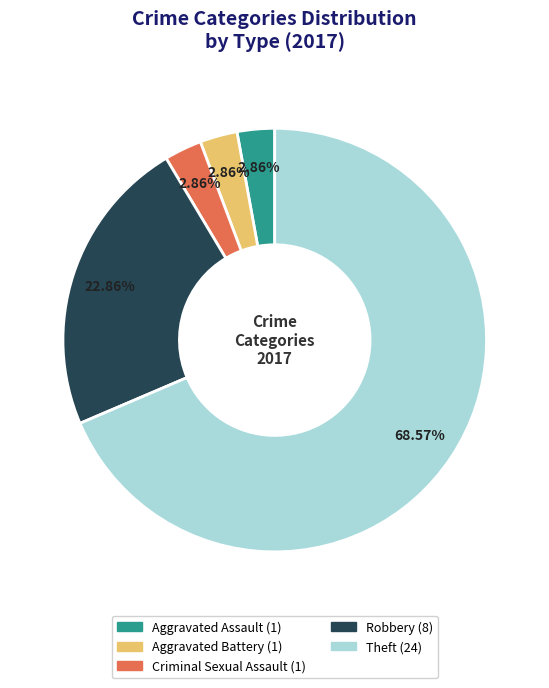

Which category has the biggest portion of the pie?

Theft